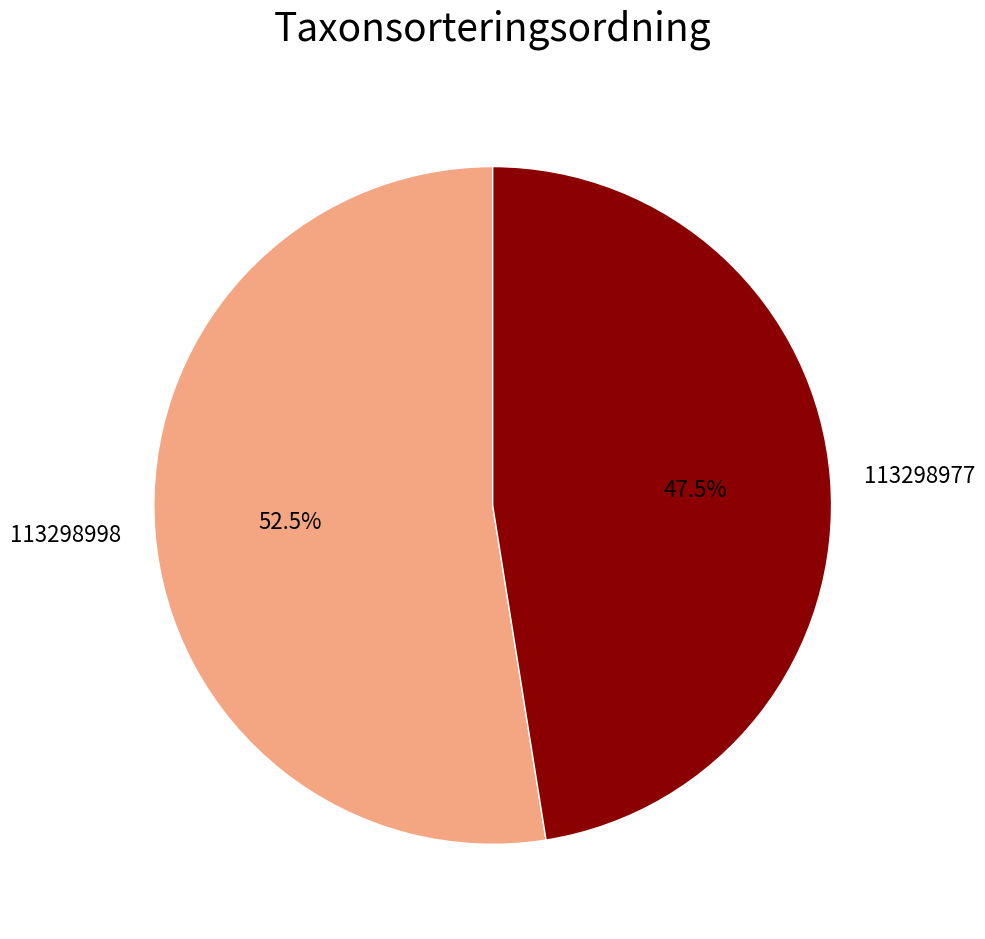

To the nearest percent, what is the average slice percentage?

50%